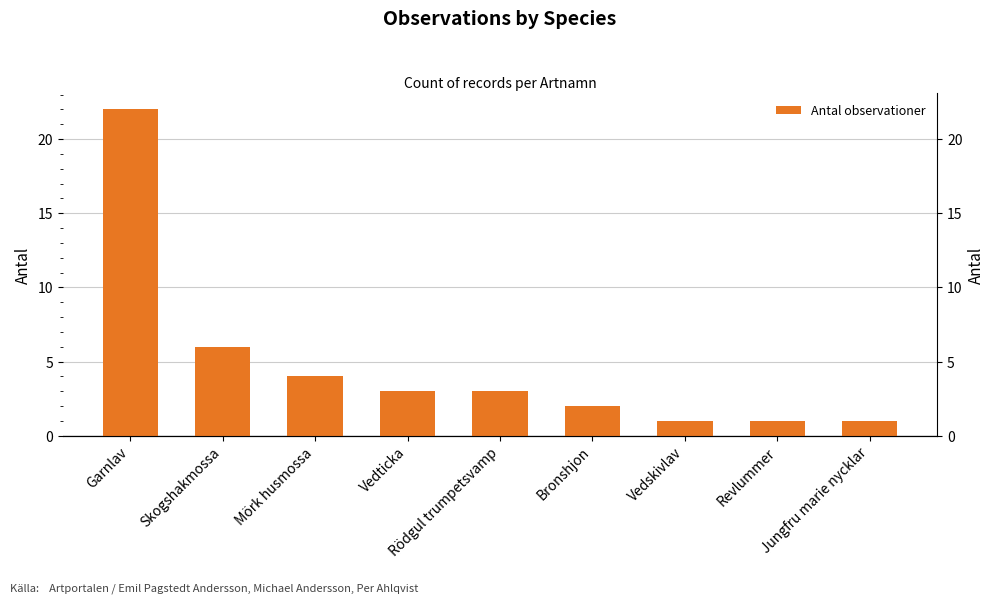

What is the average value?

5